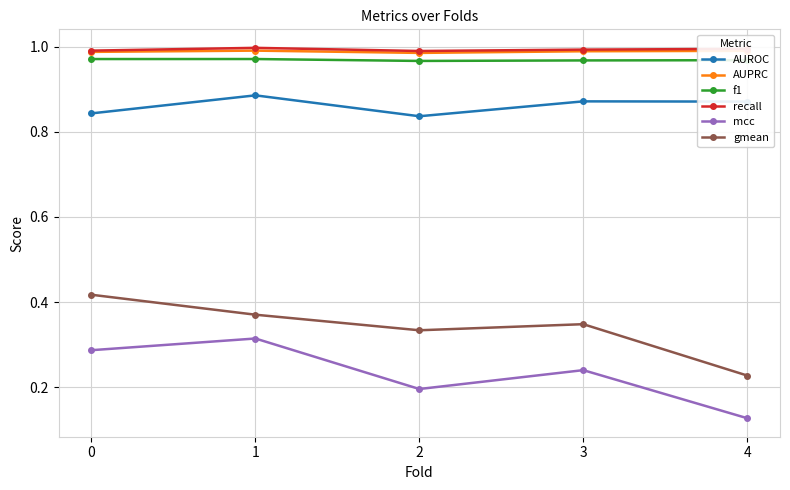

What is the total value across all series at 0?

4.5